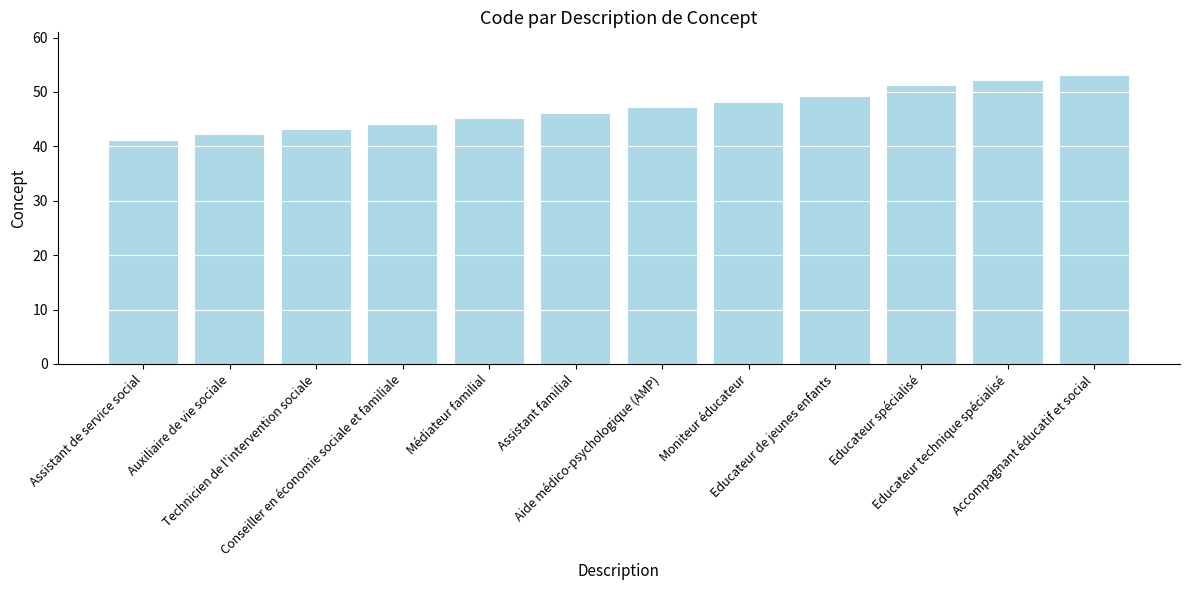

What is the difference between the values at Technicien de l'intervention sociale and Aide médico-psychologique (AMP)?

4